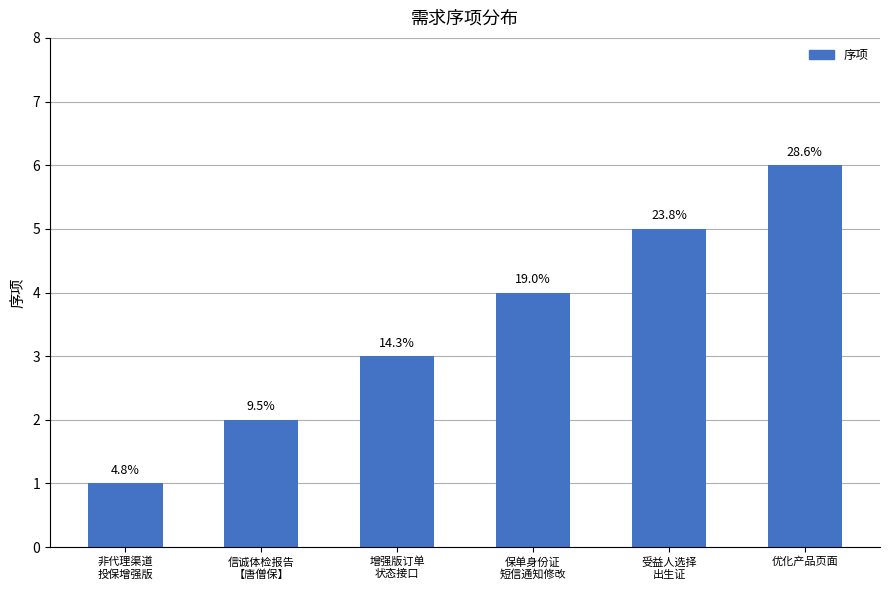

What is the greatest value displayed?

6